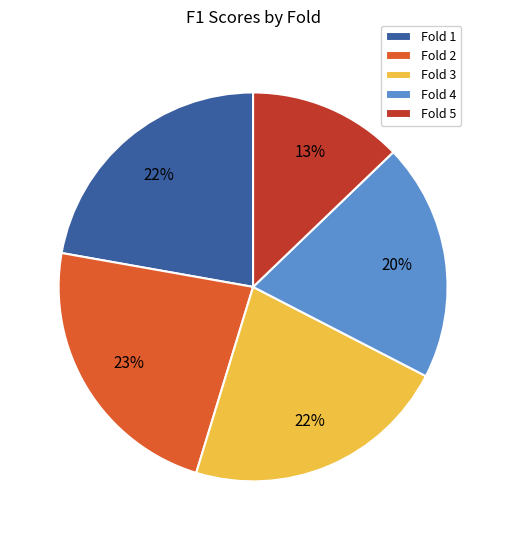

Is it true that Fold 1 is 30% of the pie?

False